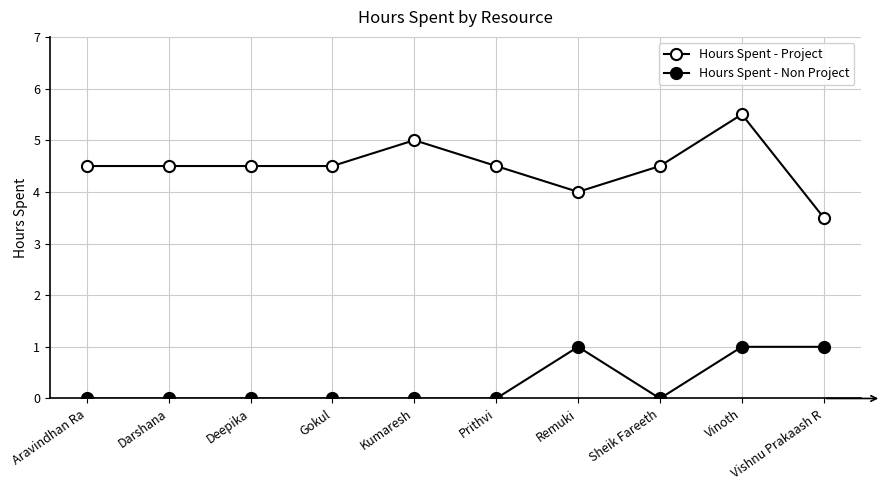

Rank the series by their average value, from lowest to highest.

Hours Spent - Non Project, Hours Spent - Project